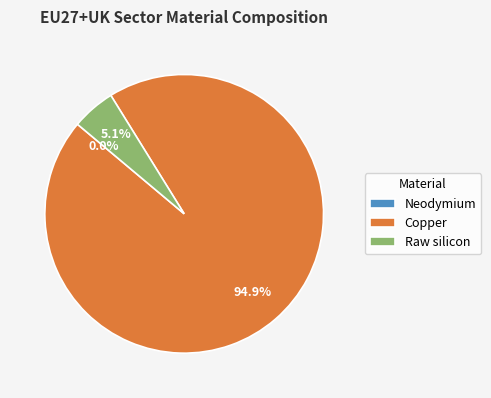

Which category has the biggest portion of the pie?

Copper